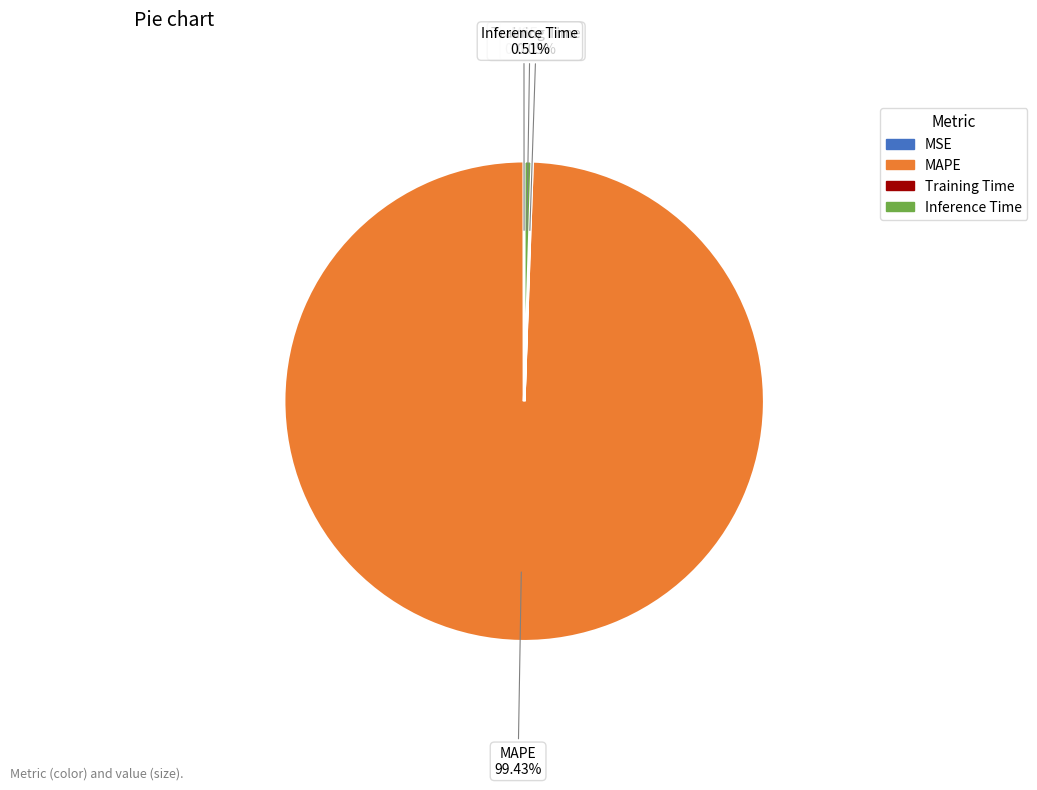

To the nearest percent, what is the difference between the largest and smallest slice percentages?

99%